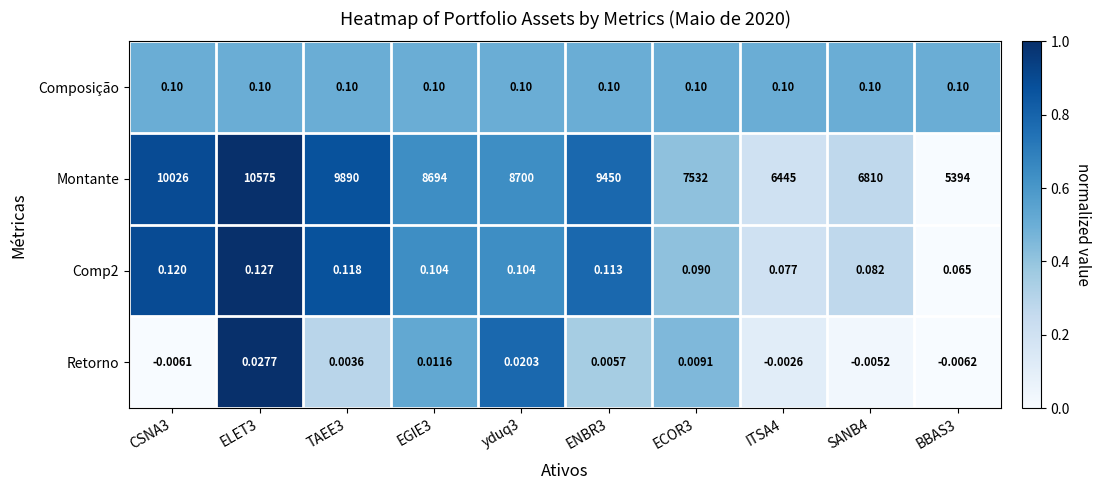

What is the maximum value shown in the chart?

10575.0